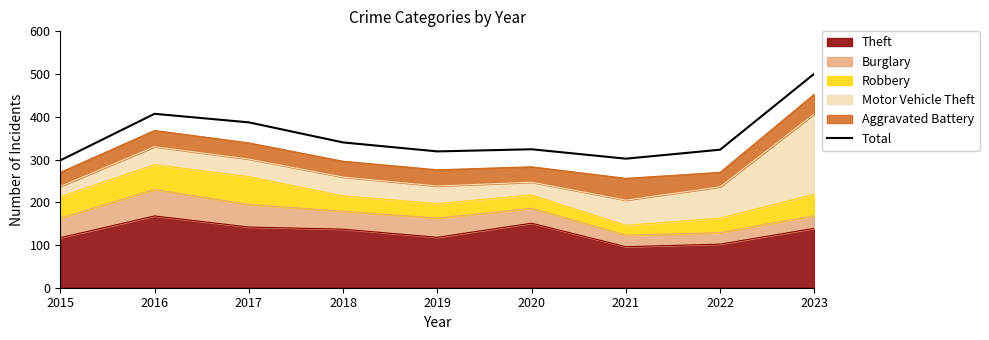

Where is the first local maximum?

2016